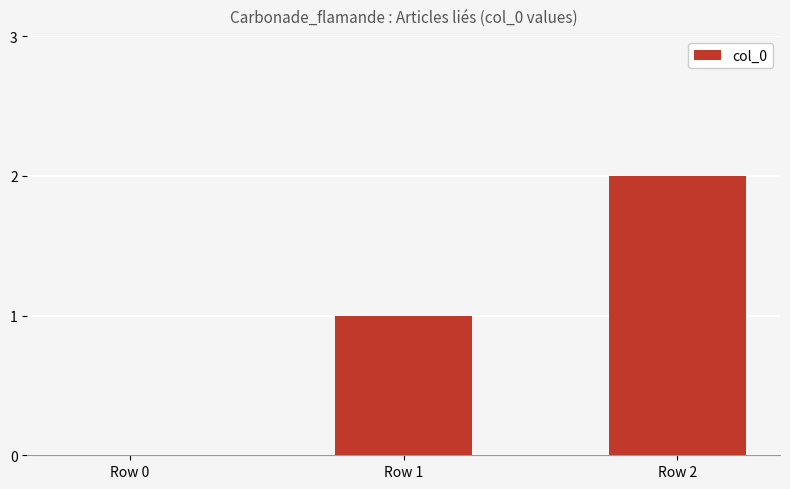

Reading left to right, list all the values displayed in this chart.

0	1	2